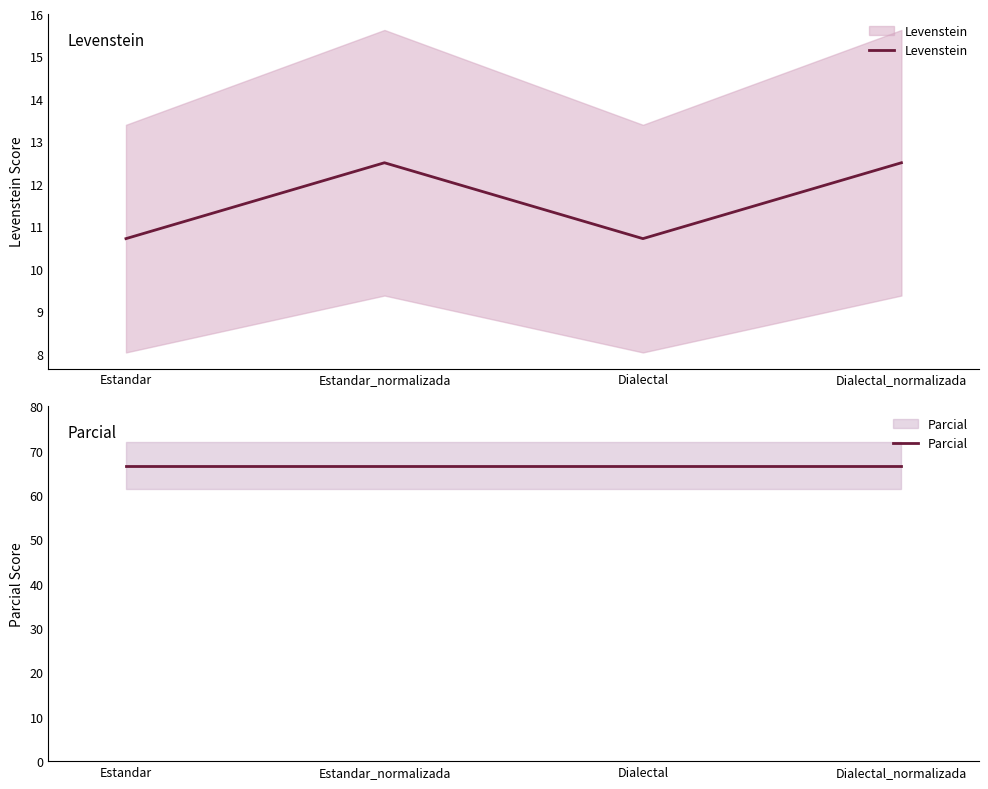

True or false: Parcial has a value of 66.7 at Dialectal.

True